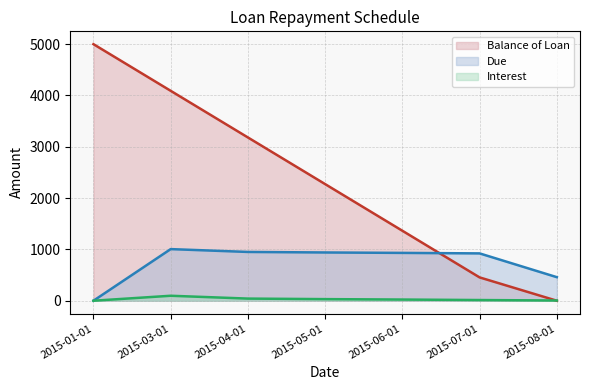

How many distinct data groups are displayed?

3